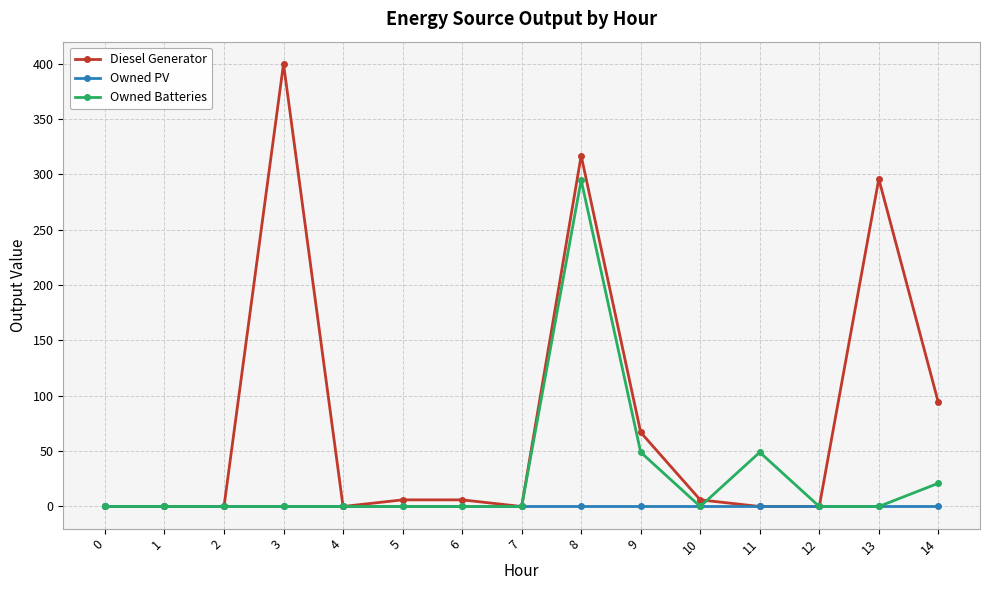

True or false: Diesel Generator has more than 2 interior local peaks.

True